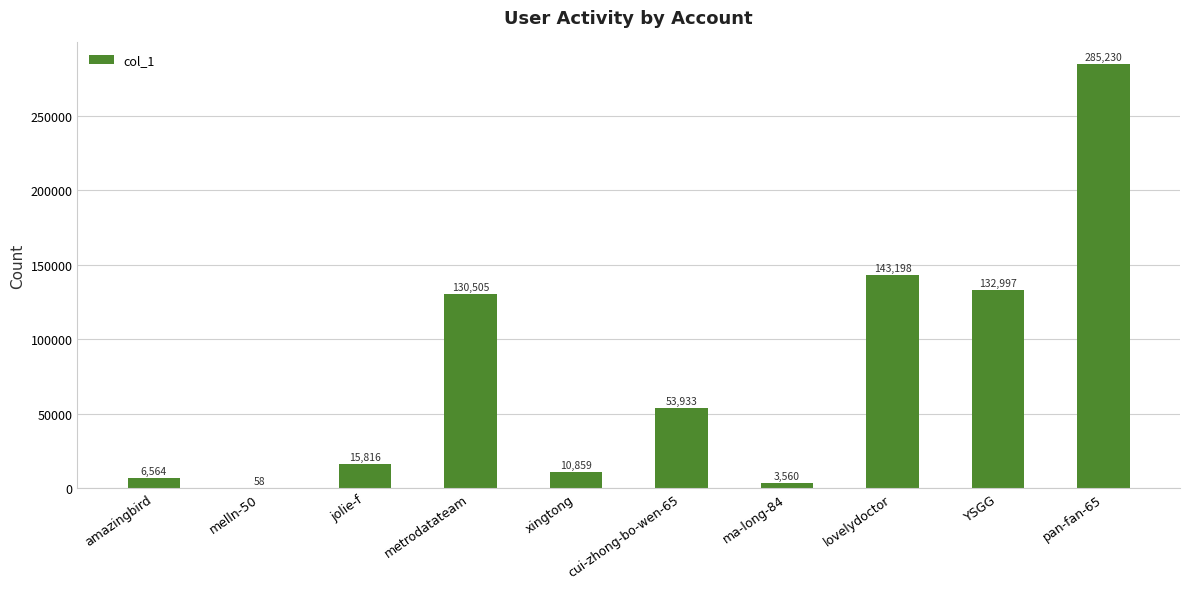

Reading left to right, transcribe all the data shown in this chart.

amazingbird=6564	melln-50=58	jolie-f=15816	metrodatateam=130505	xingtong=10859	cui-zhong-bo-wen-65=53933	ma-long-84=3560	lovelydoctor=143198	YSGG=132997	pan-fan-65=285230